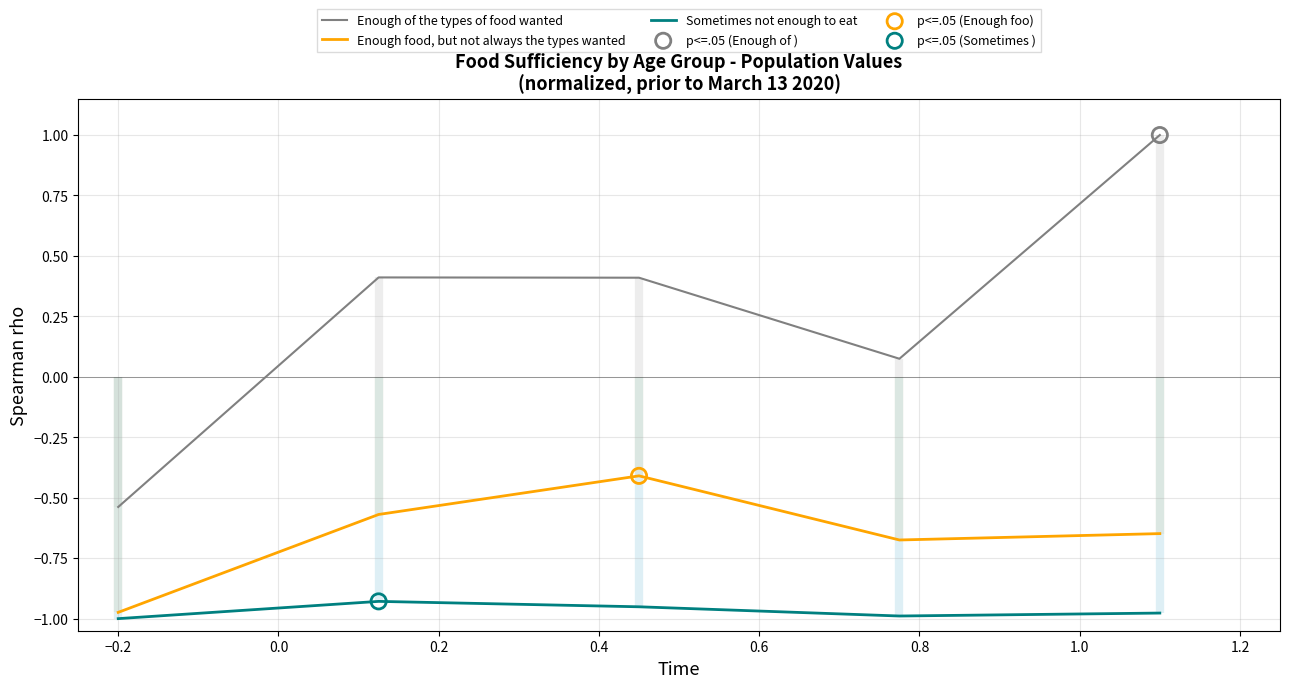

True or false: Enough of the types of food wanted and Sometimes not enough to eat cross at least once.

False